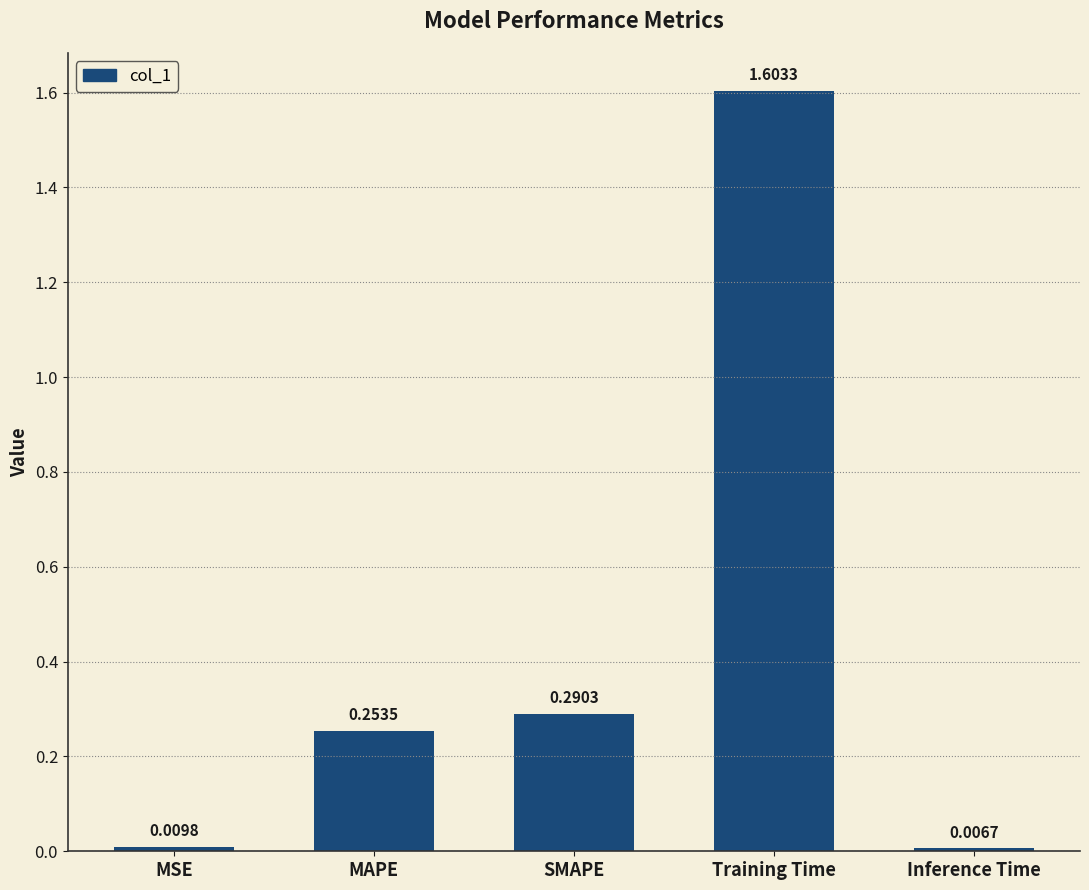

Rank the categories by value from highest to lowest.

Training Time, SMAPE, MAPE, MSE, Inference Time